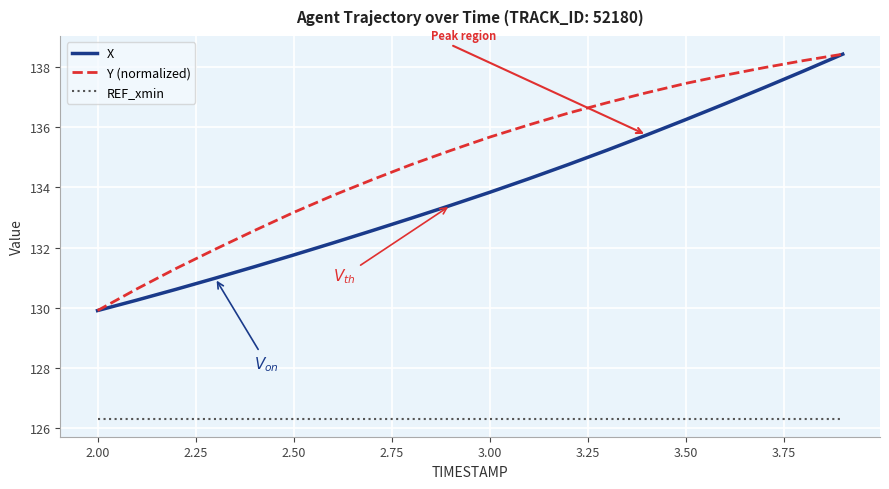

True or false: X and REF_xmin intersect in this chart.

False